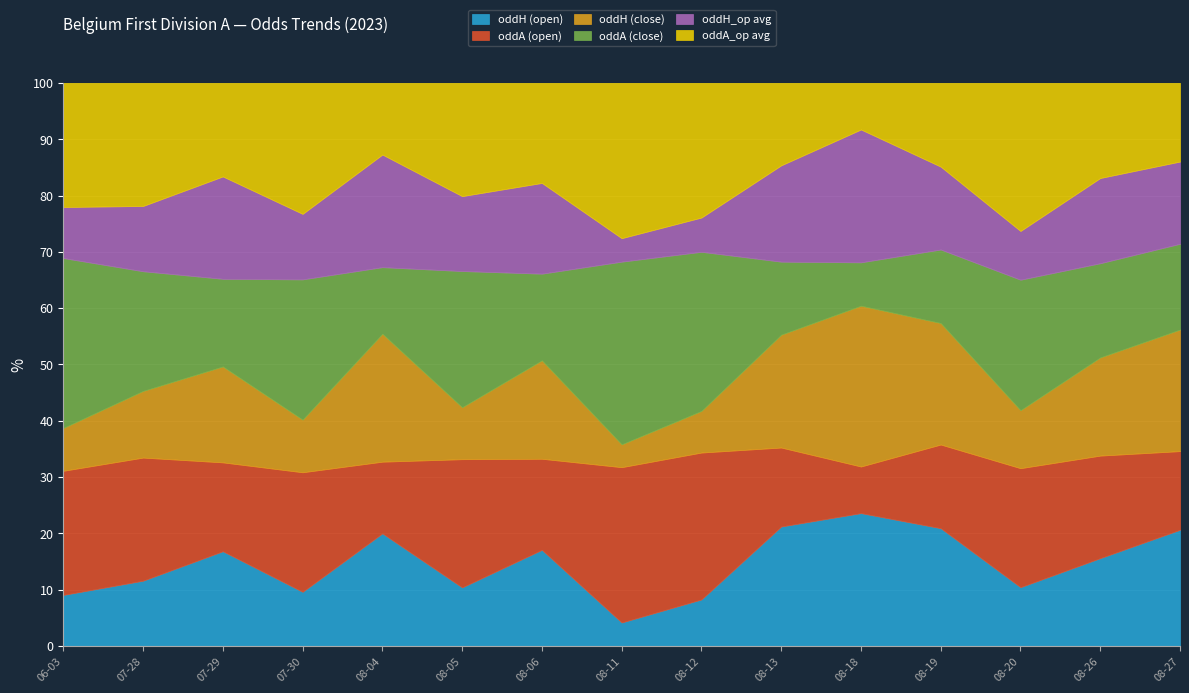

Reading left to right, transcribe all the data shown in this chart.

oddH (open): 2023-06-03=1.7	2023-07-28=1.9	2023-07-29=2.7	2023-07-30=1.7	2023-08-04=3.3	2023-08-05=1.8	2023-08-06=2.9	2023-08-11=1.3	2023-08-12=1.9	2023-08-13=3.4	2023-08-18=4.8	2023-08-19=3.1	2023-08-20=2.0	2023-08-26=2.4	2023-08-27=3.2
oddA (open): 2023-06-03=4.2	2023-07-28=3.6	2023-07-29=2.5	2023-07-30=3.6	2023-08-04=2.1	2023-08-05=4.0	2023-08-06=2.8	2023-08-11=8.5	2023-08-12=6.0	2023-08-13=2.3	2023-08-18=1.7	2023-08-19=2.2	2023-08-20=4.0	2023-08-26=2.8	2023-08-27=2.2
oddH (close): 2023-06-03=1.4	2023-07-28=1.9	2023-07-29=2.7	2023-07-30=1.6	2023-08-04=3.8	2023-08-05=1.6	2023-08-06=3.0	2023-08-11=1.2	2023-08-12=1.7	2023-08-13=3.2	2023-08-18=5.8	2023-08-19=3.2	2023-08-20=1.9	2023-08-26=2.6	2023-08-27=3.4
oddA (close): 2023-06-03=5.8	2023-07-28=3.5	2023-07-29=2.5	2023-07-30=4.3	2023-08-04=1.9	2023-08-05=4.2	2023-08-06=2.6	2023-08-11=10.0	2023-08-12=6.5	2023-08-13=2.1	2023-08-18=1.6	2023-08-19=2.0	2023-08-20=4.3	2023-08-26=2.5	2023-08-27=2.4
oddH_op avg: 2023-06-03=1.7	2023-07-28=1.9	2023-07-29=2.9	2023-07-30=2.0	2023-08-04=3.3	2023-08-05=2.3	2023-08-06=2.8	2023-08-11=1.3	2023-08-12=1.4	2023-08-13=2.8	2023-08-18=4.8	2023-08-19=2.2	2023-08-20=1.6	2023-08-26=2.3	2023-08-27=2.3
oddA_op avg: 2023-06-03=4.2	2023-07-28=3.6	2023-07-29=2.6	2023-07-30=4.0	2023-08-04=2.1	2023-08-05=3.5	2023-08-06=3.0	2023-08-11=8.5	2023-08-12=5.5	2023-08-13=2.4	2023-08-18=1.7	2023-08-19=2.2	2023-08-20=4.9	2023-08-26=2.6	2023-08-27=2.2